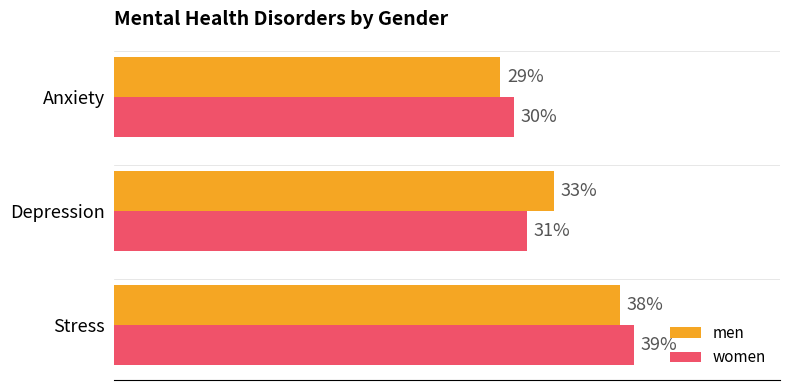

What are all the series names shown in the legend?

men, women